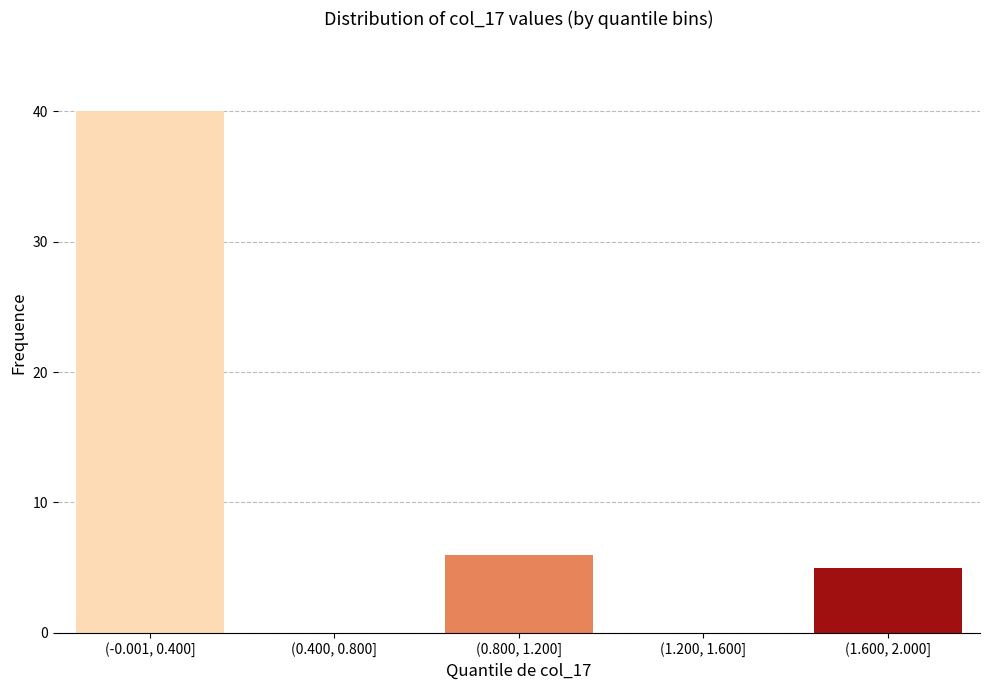

Reading left to right, list all the values displayed in this chart.

(-0.001, 0.400]=40	(0.400, 0.800]=0	(0.800, 1.200]=6	(1.200, 1.600]=0	(1.600, 2.000]=5